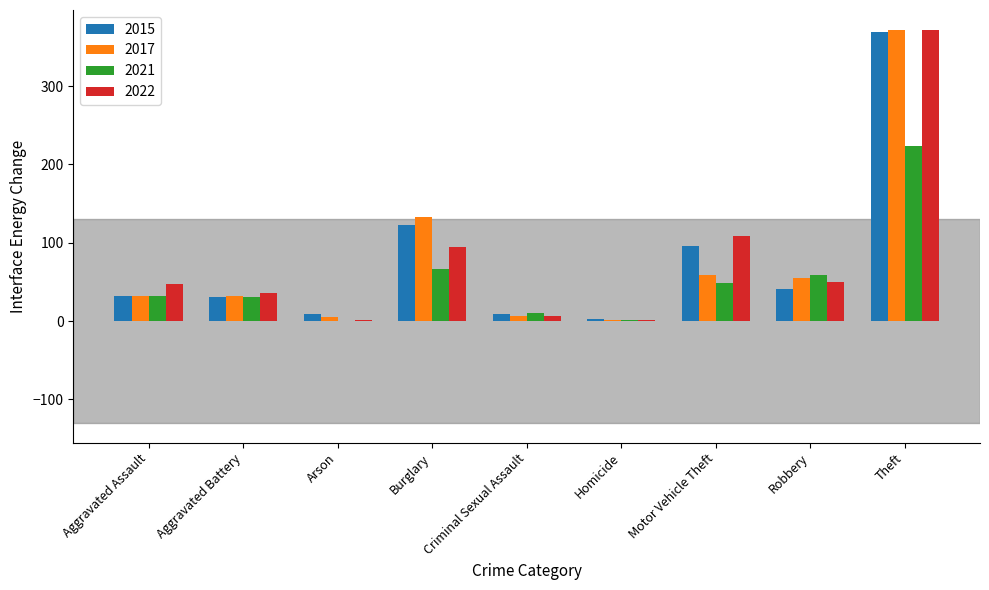

Which category has the highest value across all series?

Theft